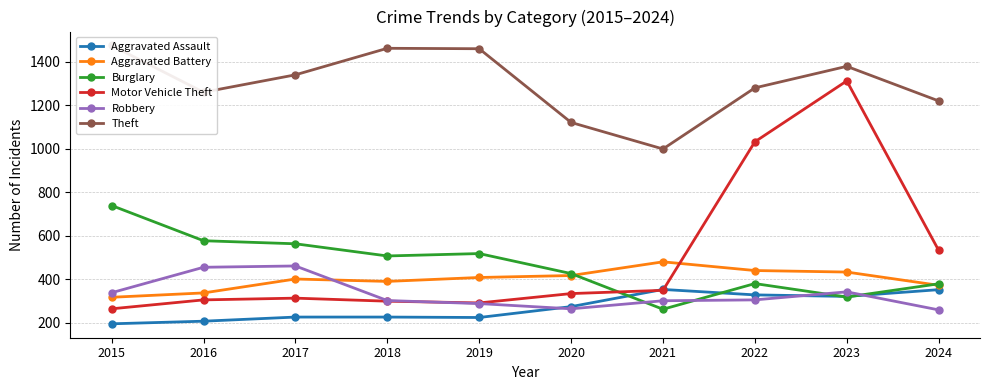

List the labels in order of Robbery value, smallest first.

2024, 2020, 2019, 2021, 2018, 2022, 2015, 2023, 2016, 2017